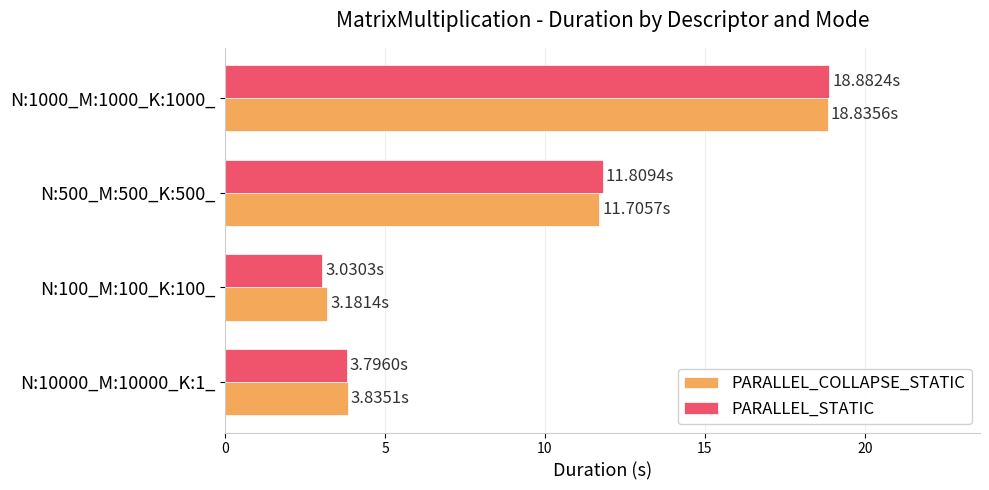

Which series has the largest range (max minus min)?

PARALLEL_STATIC